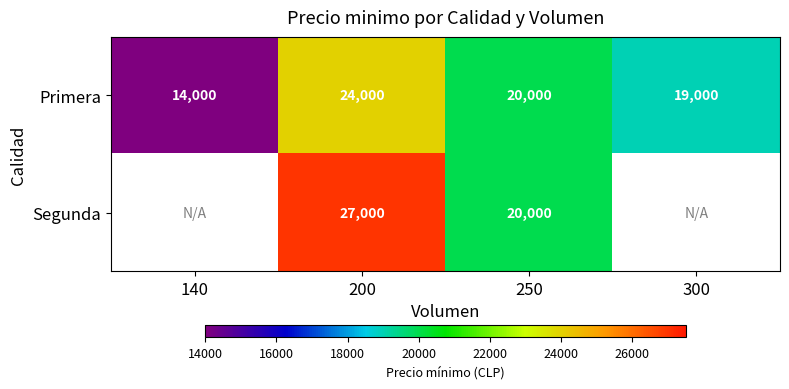

True or false: Primera has a value of 25249.2 at 300.

False